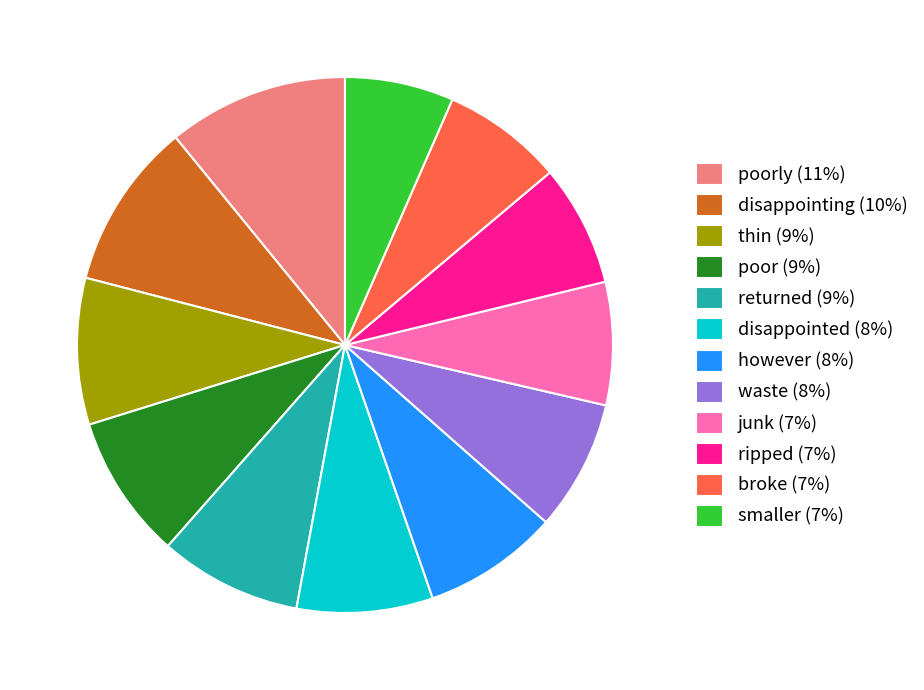

Does any single category account for the majority?

No